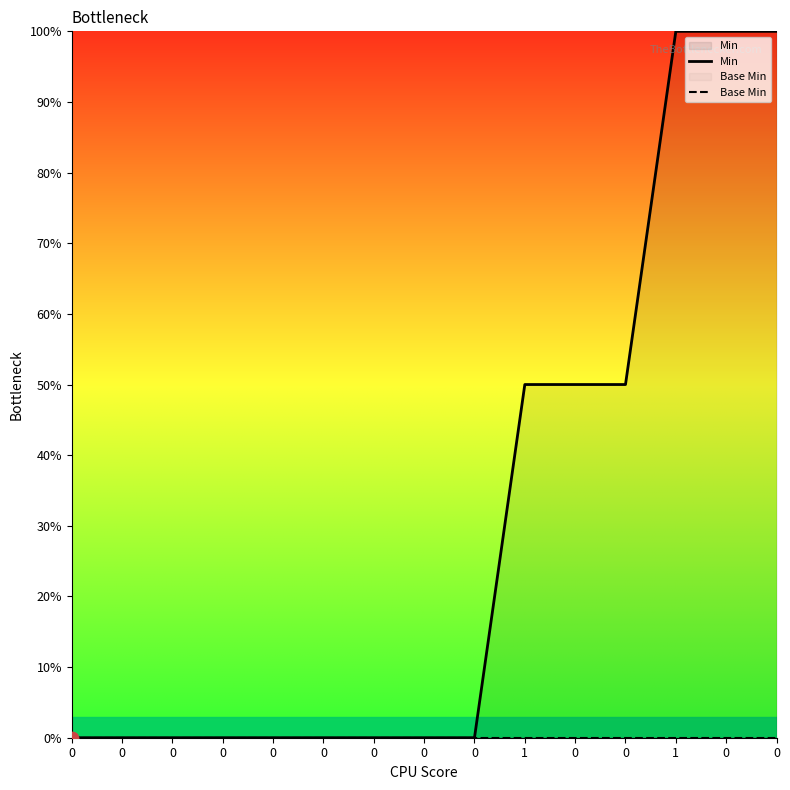

What are all the series names shown in the legend?

Min, Base Min